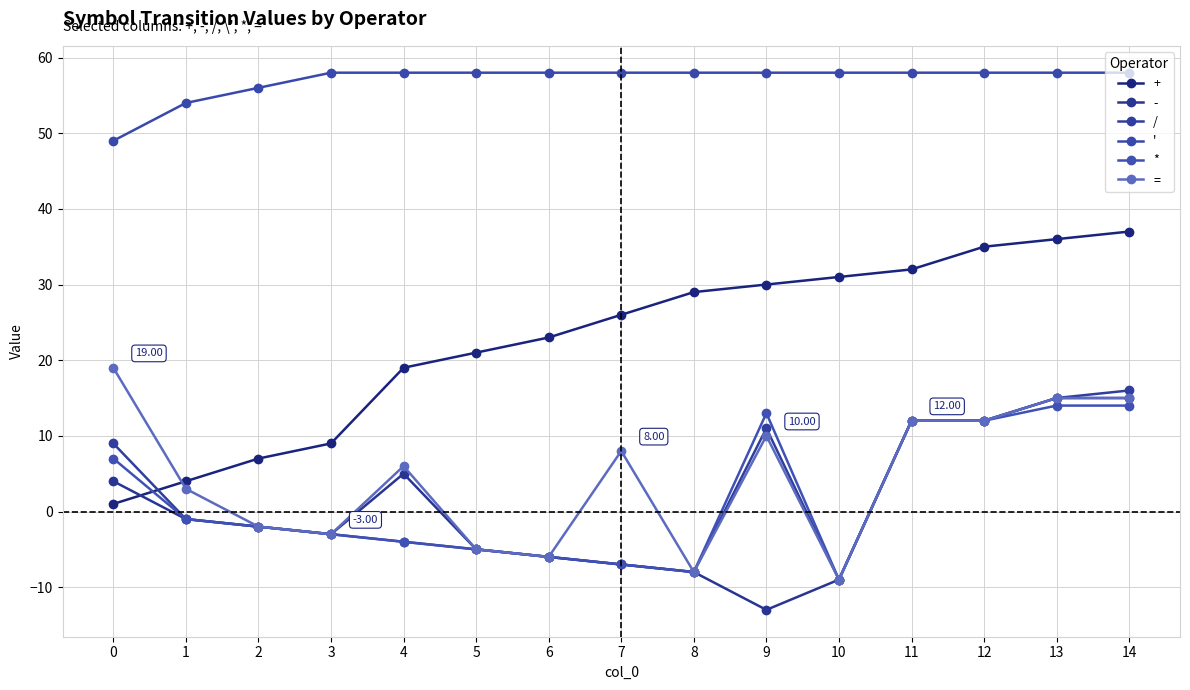

Does the chart display data point markers on the line(s)?

Yes